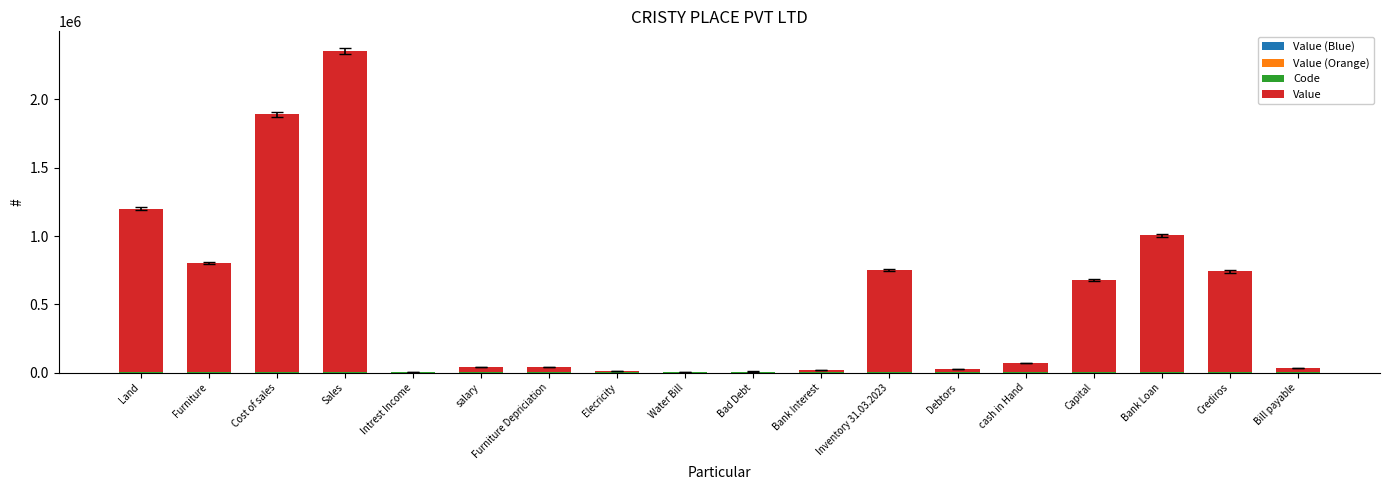

At which category is the sum across all series the highest?

Sales